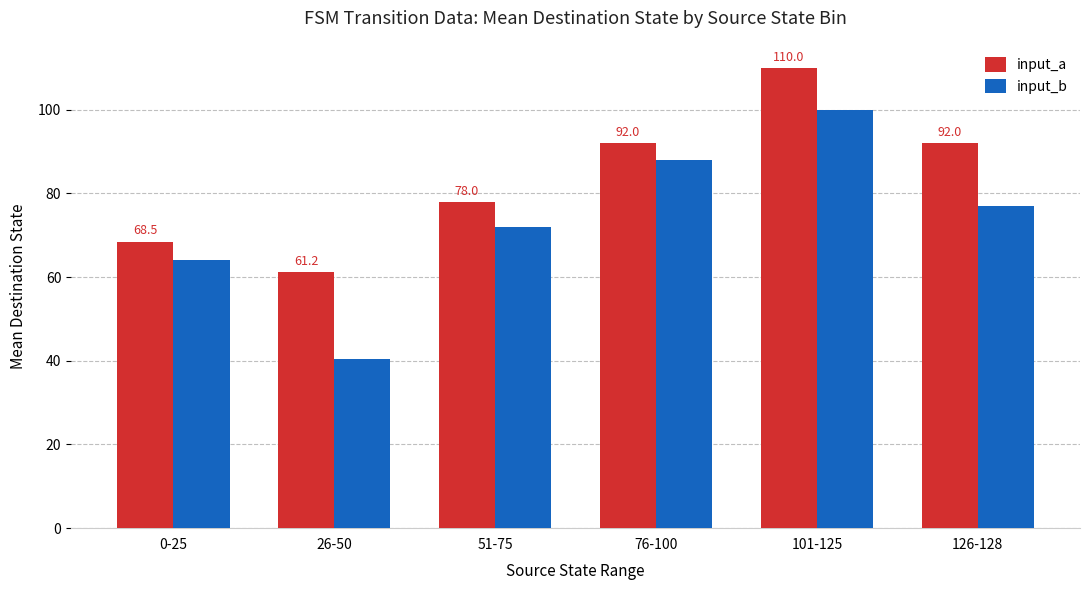

Reading right to left, list all the values displayed in this chart.

input_a: 126-128=92.0	101-125=110.0	76-100=92.0	51-75=78.0	26-50=61.2	0-25=68.5
input_b: 126-128=77.0	101-125=100.0	76-100=88.0	51-75=72.0	26-50=40.4	0-25=64.1